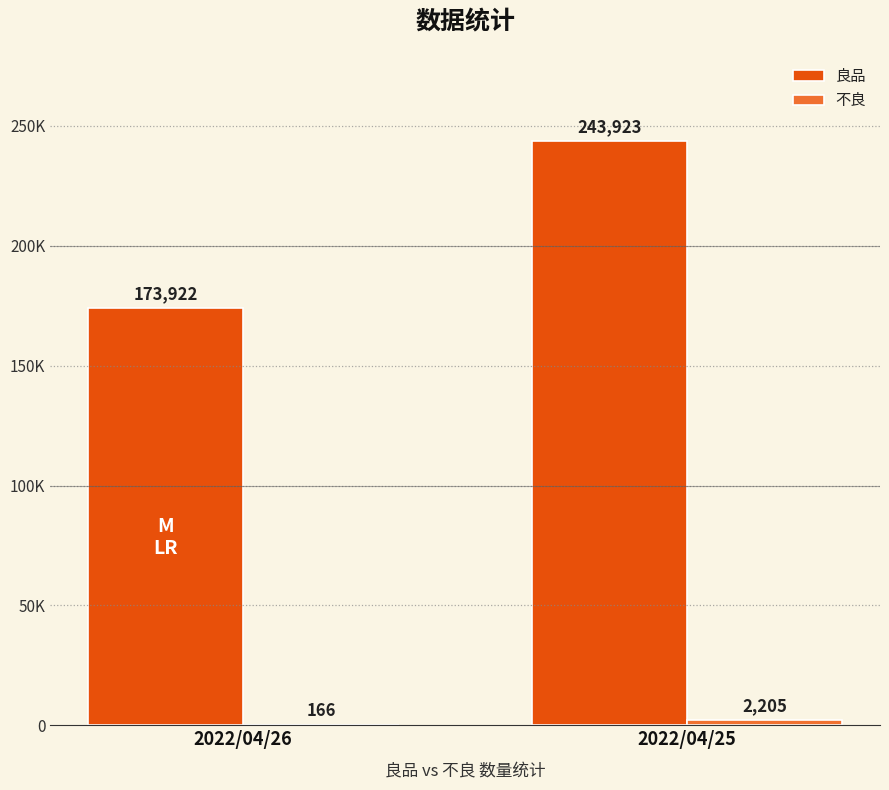

At which category is the sum across all series the highest?

2022/04/25